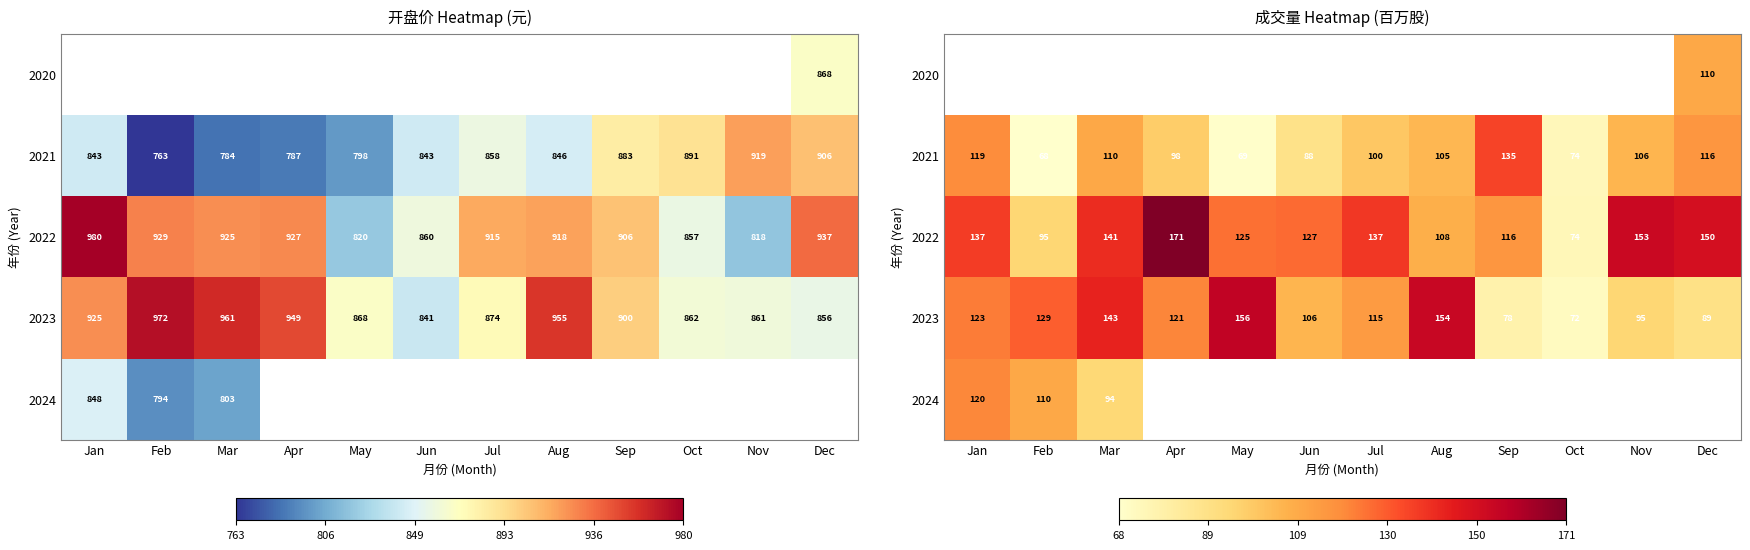

At which label is 2023 closest to 113?

Jul